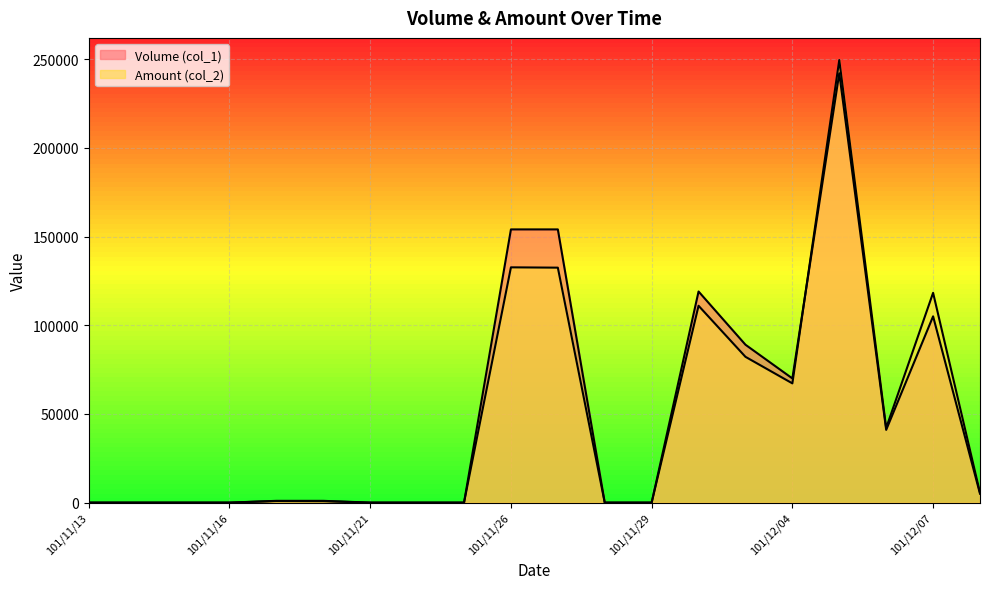

How many data points in Amount (col_2) are above 870?

9